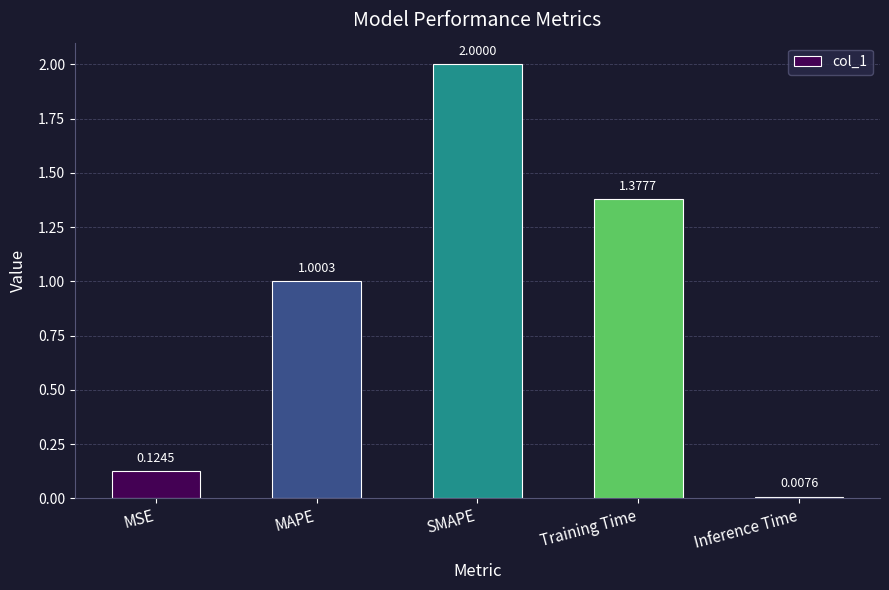

How many data points are above 1?

3